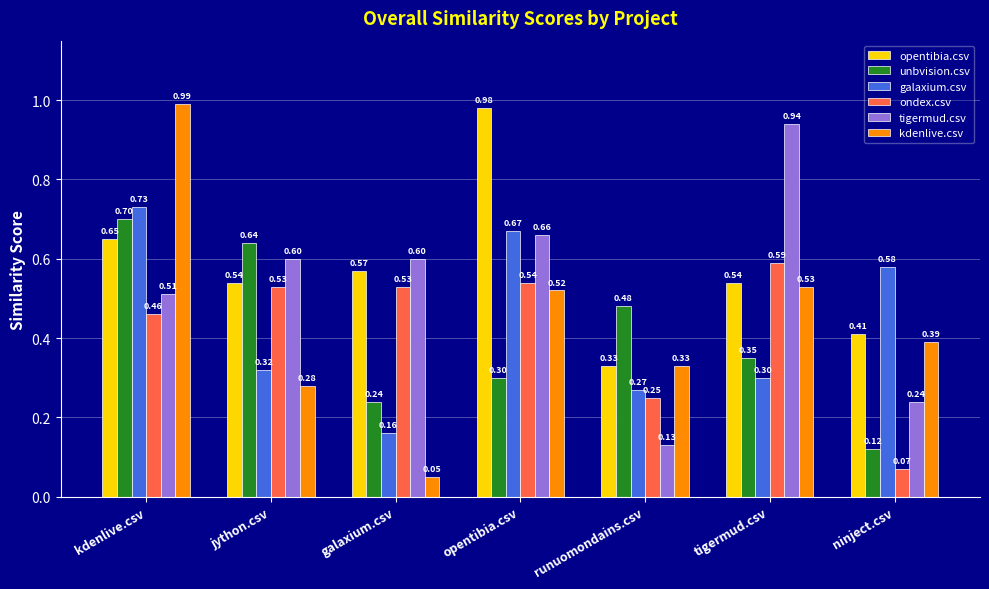

What is the sum of the opentibia.csv values at tigermud.csv and opentibia.csv?

1.5